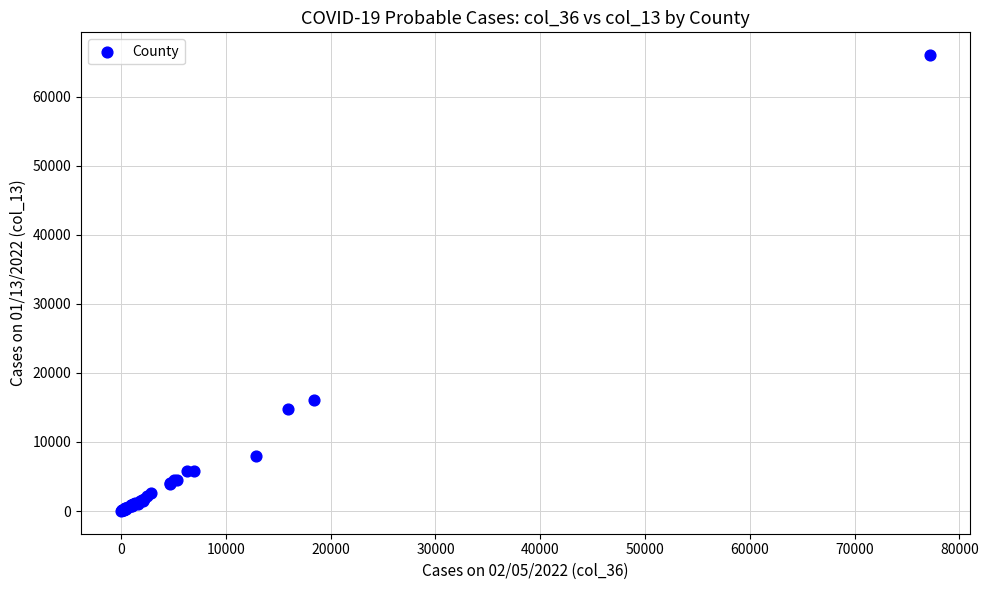

What Y value in the scatter plot is closest to 33014?

16044